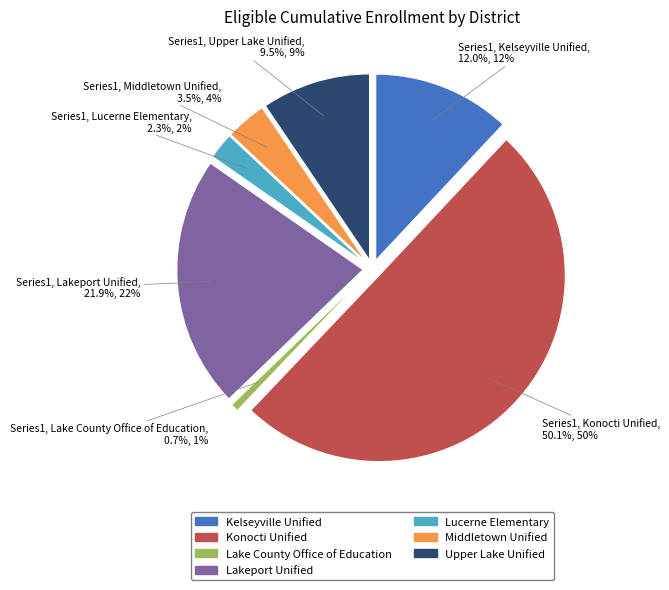

What percentage do Konocti Unified and Lakeport Unified together represent?

72.0%